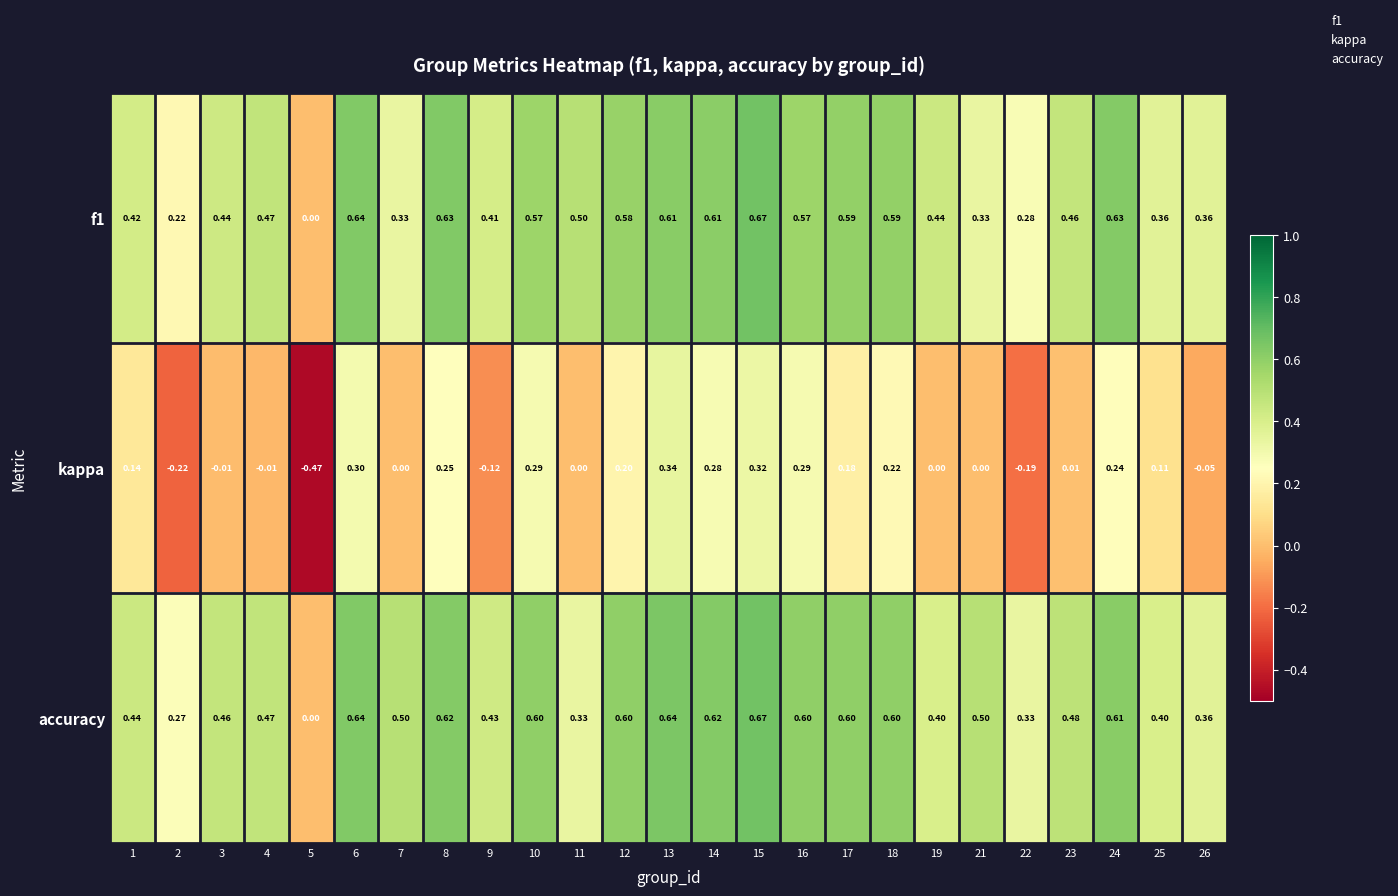

Which series changed the most between 5 and 12?

kappa